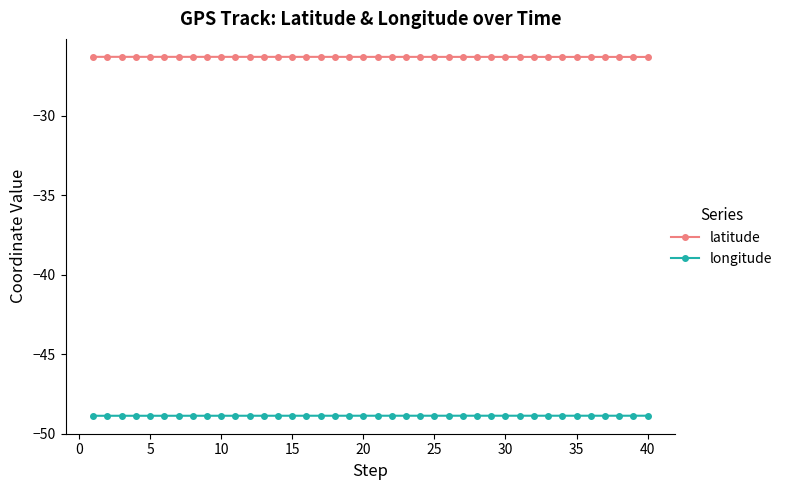

True or false: longitude has more than 1 points higher than both neighbors.

True